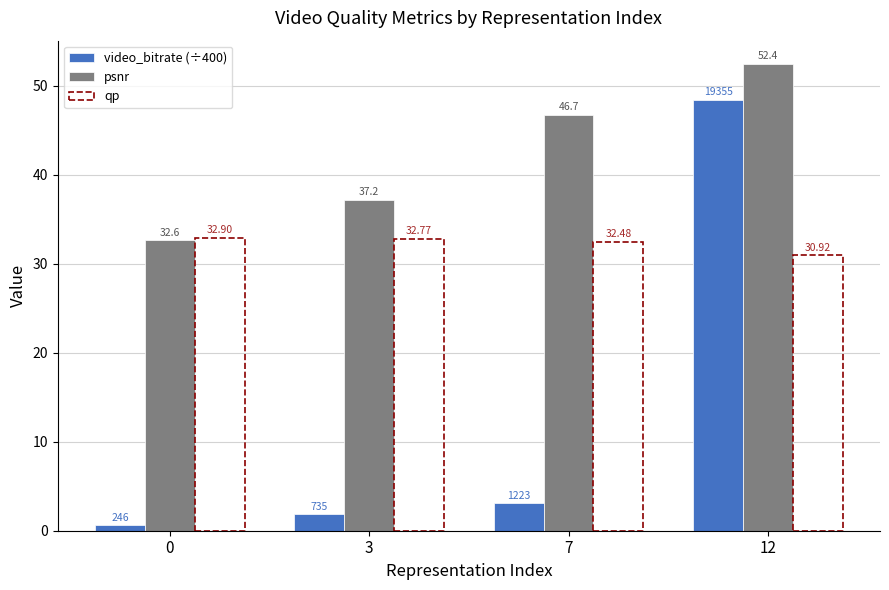

Which series has the largest range (max minus min)?

video_bitrate (÷400)